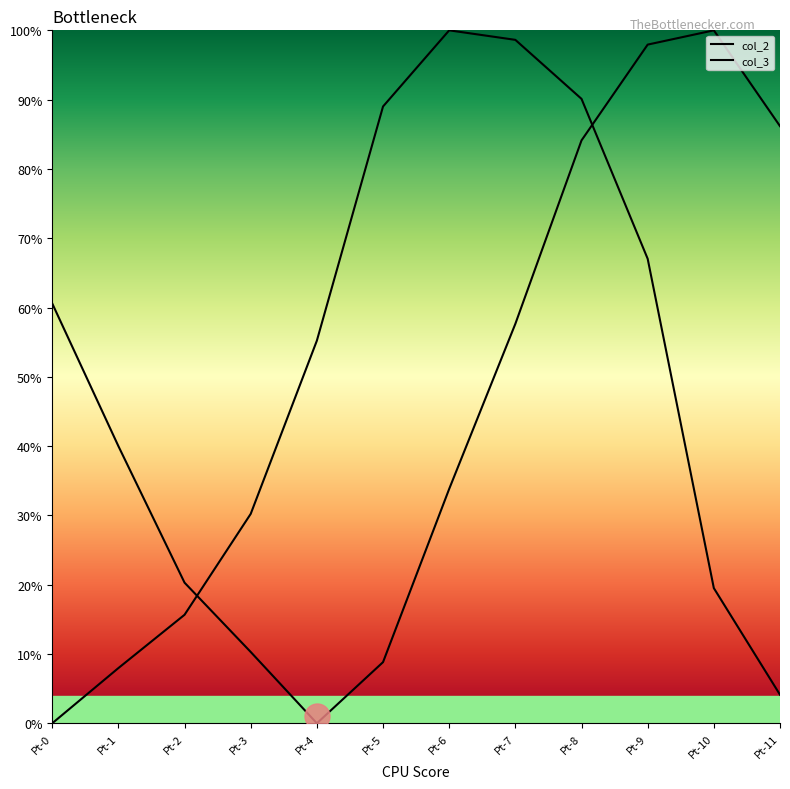

What is the value of the col_3 point at the 4th from the left?

30.2